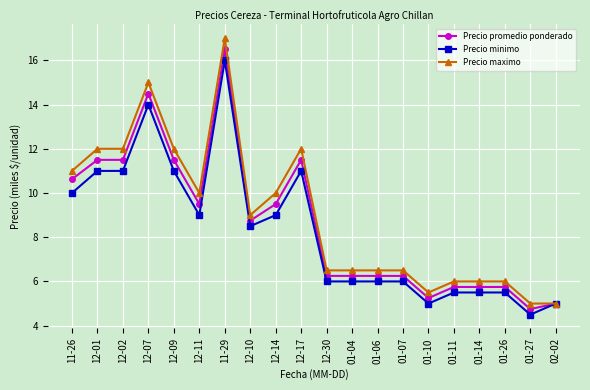

What are all the series names shown in the legend?

Precio promedio ponderado, Precio minimo, Precio maximo